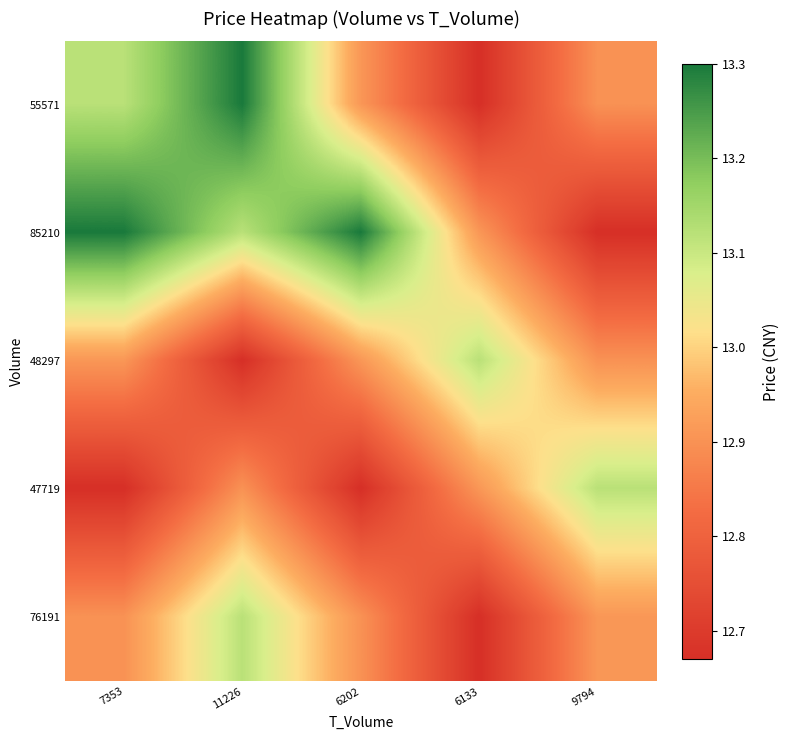

At which category is the sum across all series the highest?

11226